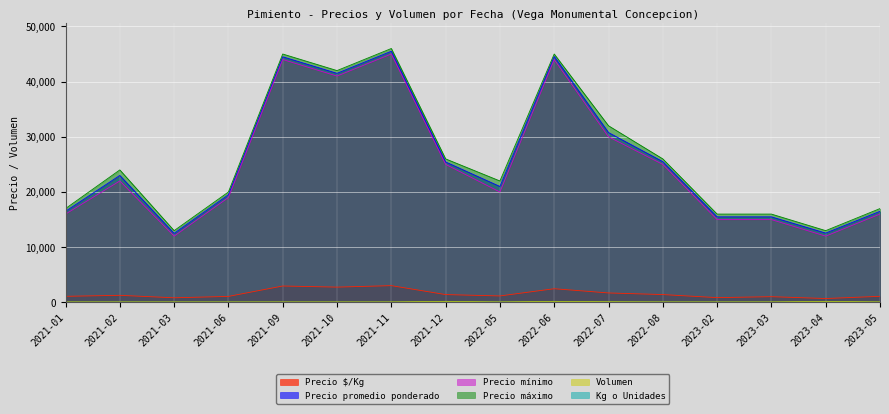

Reading left to right, list all the values displayed in this chart.

Precio $/Kg: 1100	1278	833	1083	2967	2767	3033	1414	1167	2475	1709	1417	861	1033	698	1100
Precio promedio ponderado: 16500	23000	12500	19500	44500	41500	45500	25444	21000	44556	30769	25500	15500	15500	12556	16500
Precio mínimo: 16000	22000	12000	19000	44000	41000	45000	25000	20000	44000	30000	25000	15000	15000	12000	16000
Precio máximo: 17000	24000	13000	20000	45000	42000	46000	26000	22000	45000	32000	26000	16000	16000	13000	17000
Volumen: 100	100	100	100	100	100	100	180	100	180	130	100	100	100	180	100
Kg o Unidades: 15	18	15	18	15	15	15	18	18	18	18	18	18	15	18	15